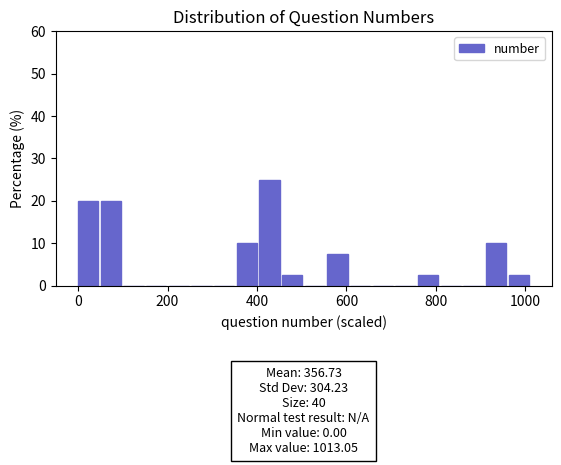

Around what value on the x-axis is the tallest bar? Give the approximate position of its centre, as read against the axis.

420